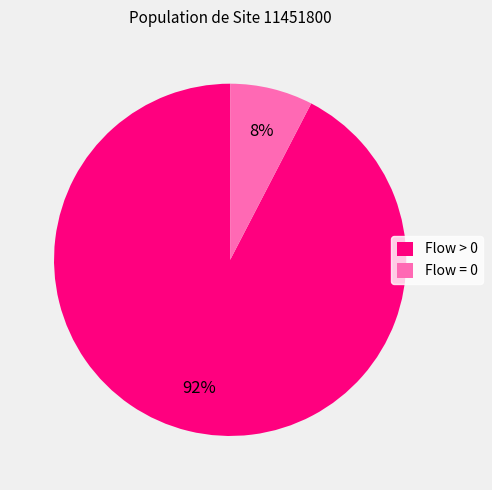

What percentage is the Flow = 0 slice, to the nearest percent?

8%